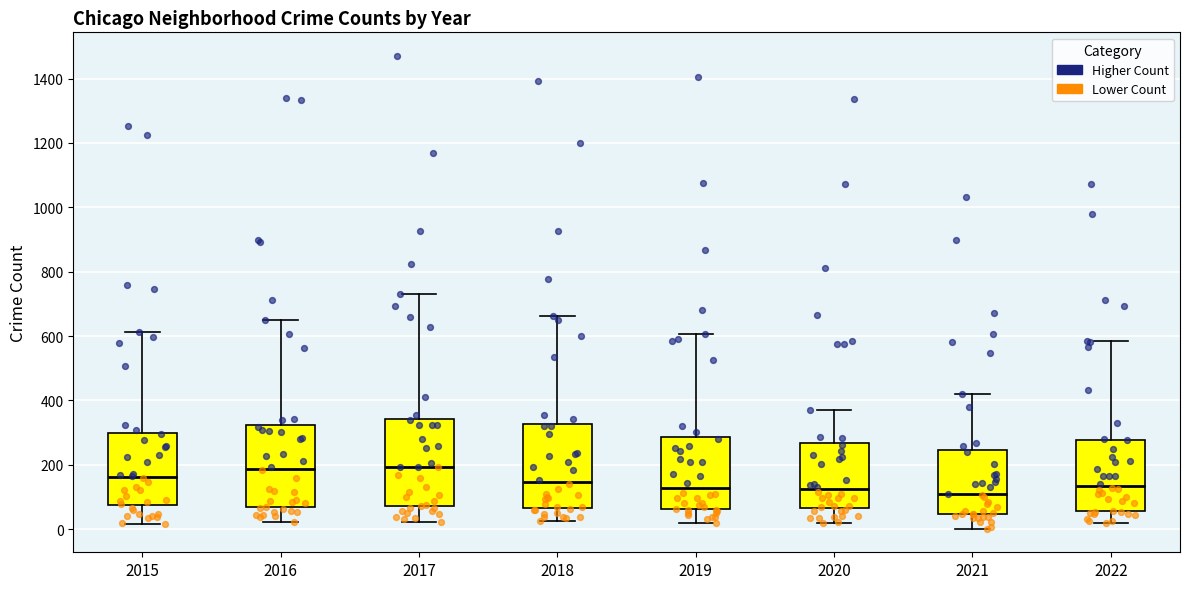

Reading left to right, transcribe this box plot: for each box, give where its median line is, the range the box spans, and where its two whiskers end, as read against the y-axis. The values are not printed on the chart, so give them approximately, as read against the axis.

2015: median 160, box 80 to 300, whiskers 20 to 620
2016: median 180, box 60 to 320, whiskers 20 to 660
2017: median 200, box 80 to 340, whiskers 20 to 740
2018: median 140, box 60 to 320, whiskers 20 to 660
2019: median 120, box 60 to 280, whiskers 20 to 600
2020: median 120, box 60 to 260, whiskers 20 to 380
2021: median 100, box 40 to 240, whiskers 0 to 420
2022: median 140, box 60 to 280, whiskers 20 to 580